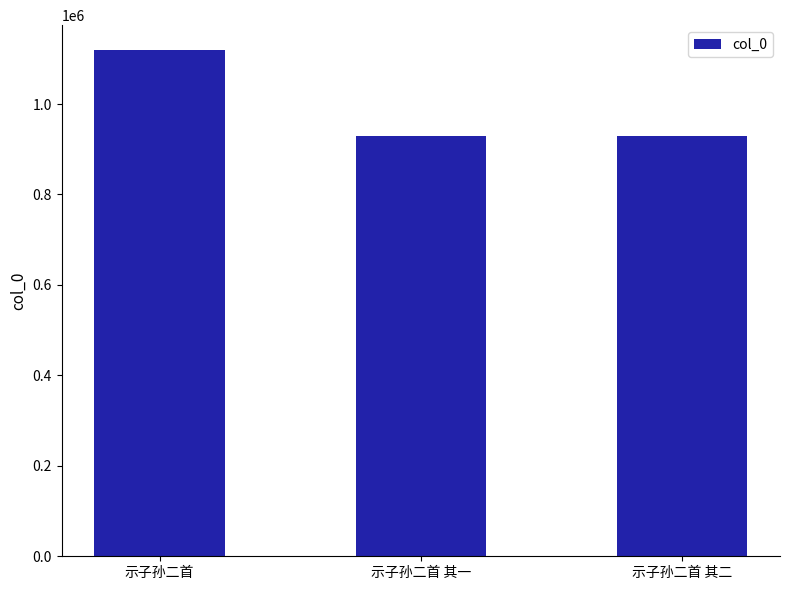

The value at 示子孙二首 is 1118459. True or false?

True